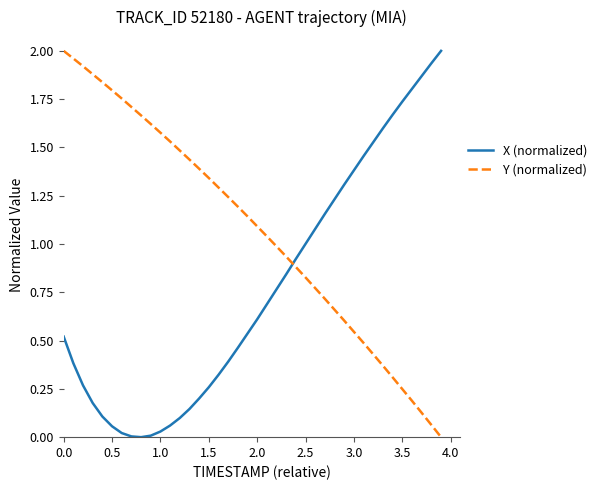

Which series ends up on top after the final intersection of Y (normalized) and X (normalized)?

X (normalized)